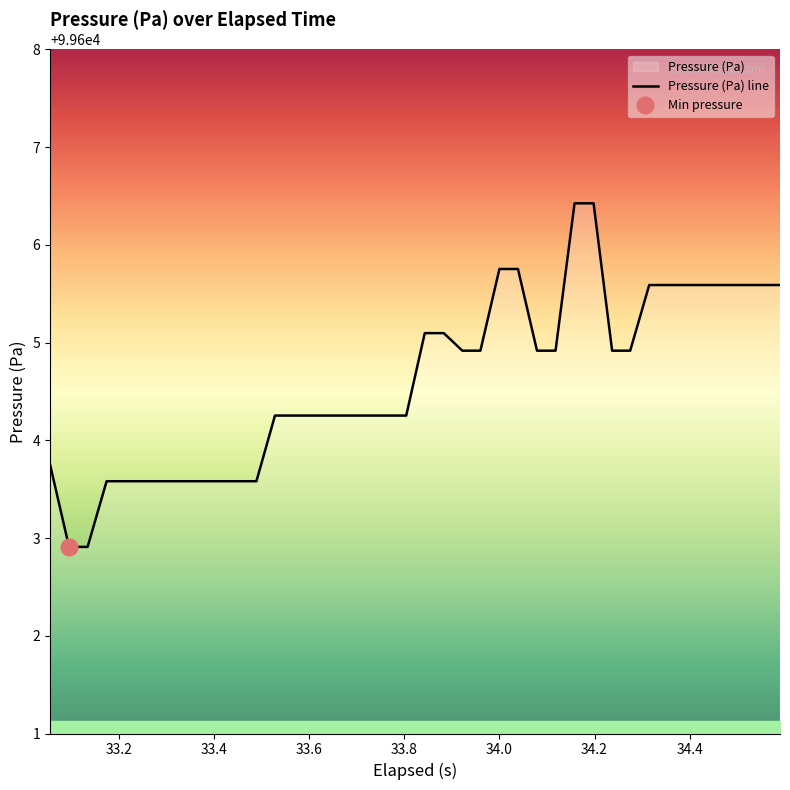

How many values exceed 99604?

28